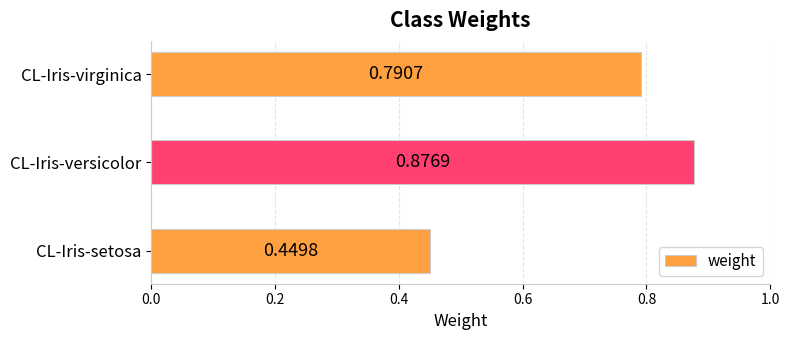

List the labels in order of value, largest first.

CL-Iris-versicolor, CL-Iris-virginica, CL-Iris-setosa